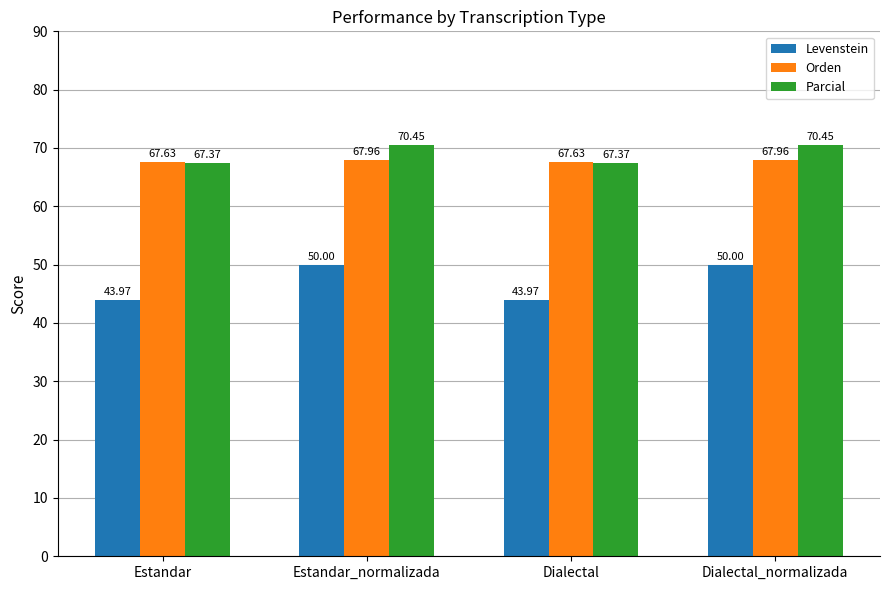

Reading left to right, transcribe all the data shown in this chart.

Levenstein: 44.0	50.0	44.0	50.0
Orden: 67.6	68.0	67.6	68.0
Parcial: 67.4	70.5	67.4	70.5